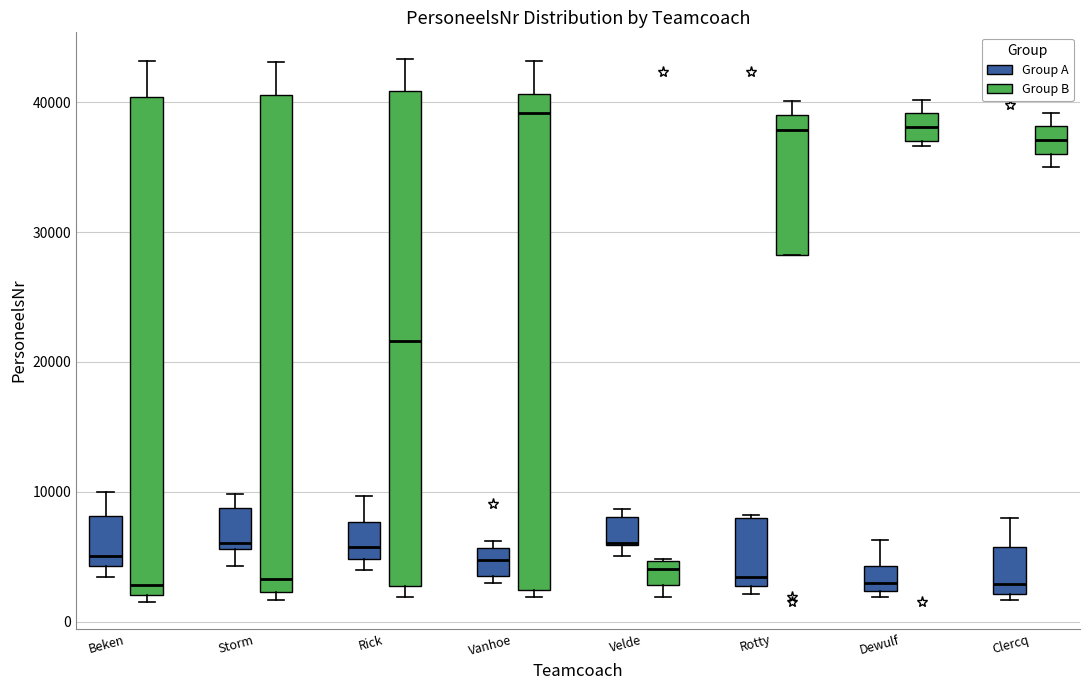

Reading left to right, read every box against the y-axis: the position of its median line, the range the box covers, and the ends of its whiskers. The values are not printed on the chart, so give them approximately, as read against the axis.

Beken (Group A): median 5000, box 4000 to 8000, whiskers 3000 to 10000
Beken (Group B): median 3000, box 2000 to 40000, whiskers 2000 (just below the box's lower edge) to 43000
Storm (Group A): median 6000 (just above the box's lower edge), box 6000 to 9000, whiskers 4000 to 10000
Storm (Group B): median 3000, box 2000 to 41000, whiskers 2000 (just below the box's lower edge) to 43000
Rick (Group A): median 6000, box 5000 to 8000, whiskers 4000 to 10000
Rick (Group B): median 22000, box 3000 to 41000, whiskers 2000 to 43000
Vanhoe (Group A): median 5000, box 4000 to 6000, whiskers 3000 to 6000 (just above the box's upper edge)
Vanhoe (Group B): median 39000, box 2000 to 41000, whiskers 2000 (just below the box's lower edge) to 43000
Velde (Group A): median 6000 (drawn on the box's lower edge), box 6000 to 8000, whiskers 5000 to 9000
Velde (Group B): median 4000, box 3000 to 5000, whiskers 2000 to 5000
Rotty (Group A): median 3000 (just above the box's lower edge), box 3000 to 8000, whiskers 2000 to 8000
Rotty (Group B): median 38000, box 28000 to 39000, whiskers 28000 to 40000
Dewulf (Group A): median 3000, box 2000 to 4000, whiskers 2000 (just below the box's lower edge) to 6000
Dewulf (Group B): median 38000, box 37000 to 39000, whiskers 37000 (just below the box's lower edge) to 40000
Clercq (Group A): median 3000, box 2000 to 6000, whiskers 2000 (just below the box's lower edge) to 8000
Clercq (Group B): median 37000, box 36000 to 38000, whiskers 35000 to 39000